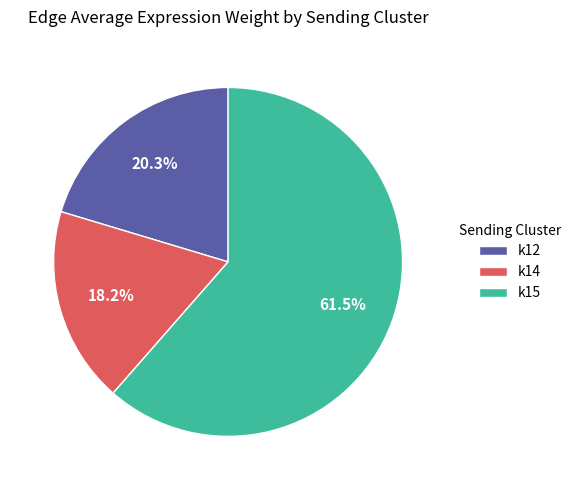

Count the number of slices in the pie.

3